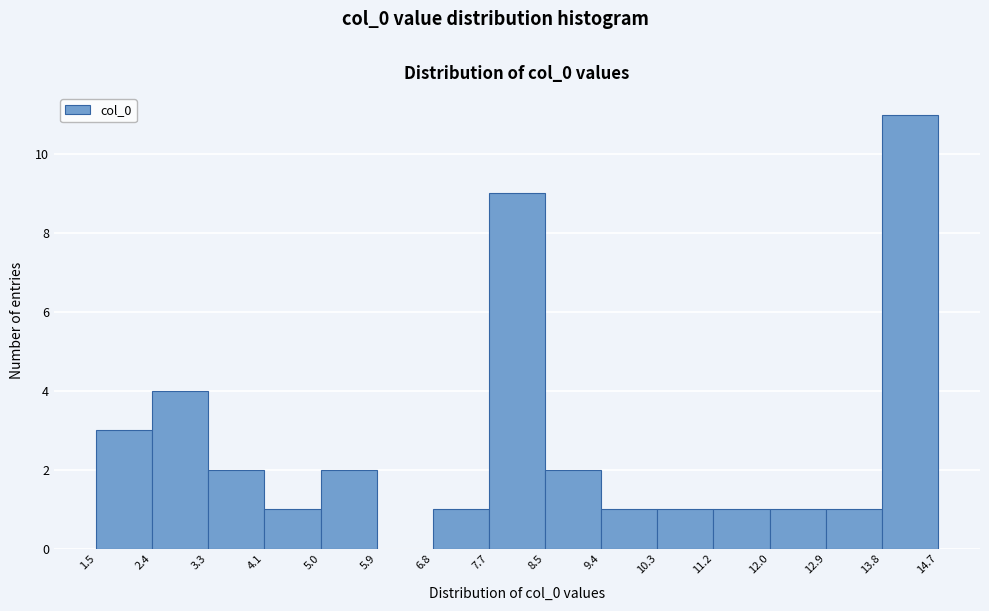

Reading left to right, list every bar in this chart as the range it spans on the x-axis followed by its height. The values are not printed on the chart, so give them approximately, as read against the axis.

1.5 to 2.4: 3
2.4 to 3.3: 4
3.3 to 4.1: 2
4.1 to 5.0: 1
5.0 to 5.9: 2
5.9 to 6.8: 0
6.8 to 7.7: 1
7.7 to 8.5: 9
8.5 to 9.4: 2
9.4 to 10.3: 1
10.3 to 11.2: 1
11.2 to 12.0: 1
12.0 to 12.9: 1
12.9 to 13.8: 1
13.8 to 14.7: 11